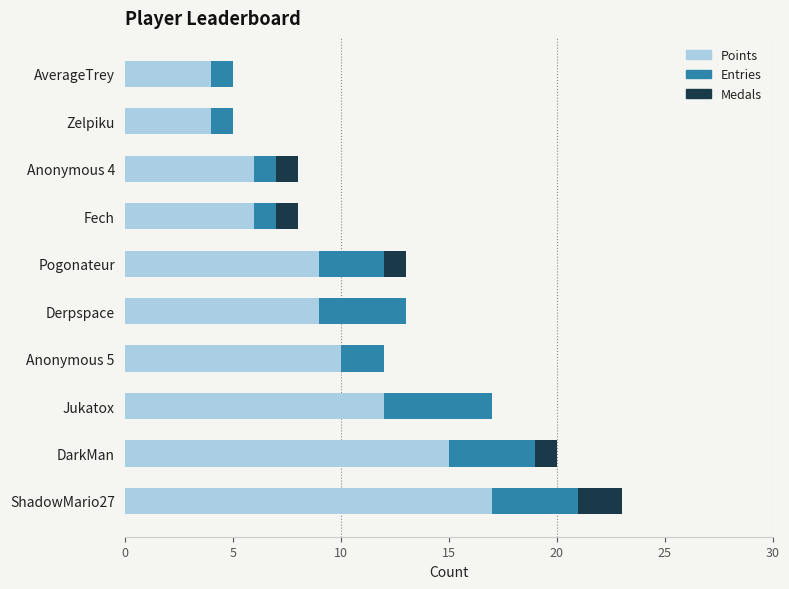

Is it true that Points equals 6 at Anonymous 4?

True